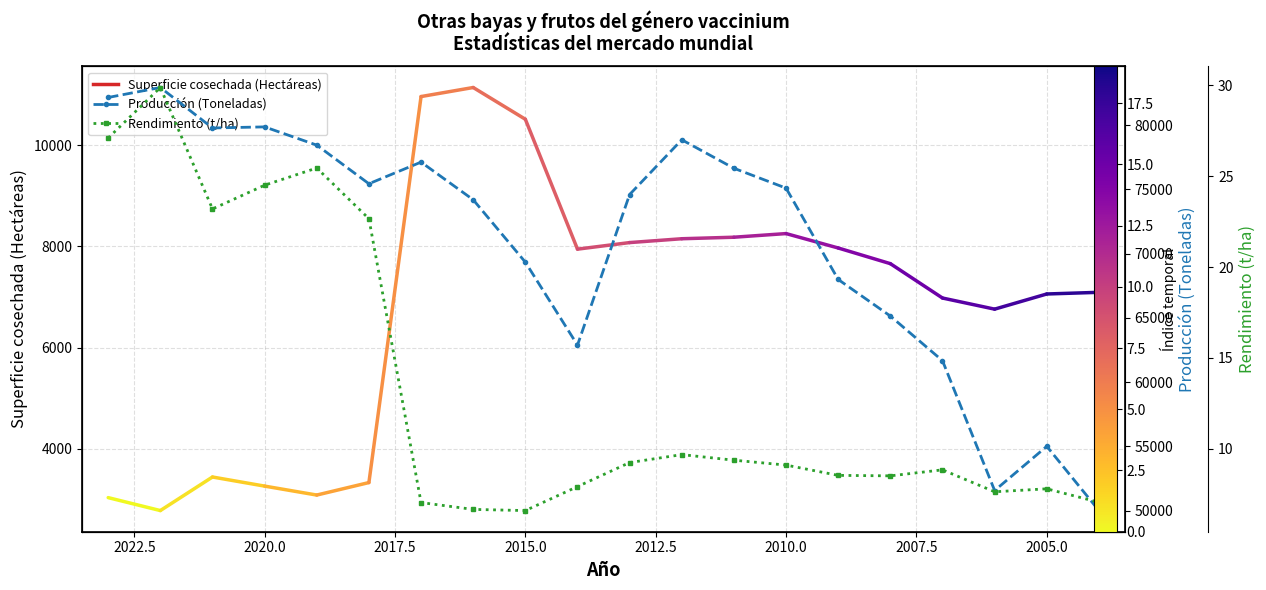

At how many categories does at least one series exceed 42428?

20